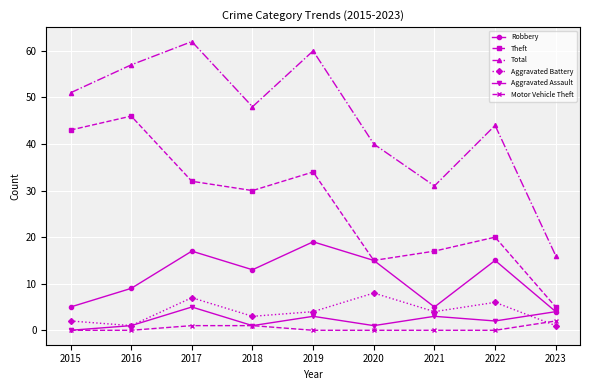

What is the value of the Robbery point at the 3rd from the left?

17